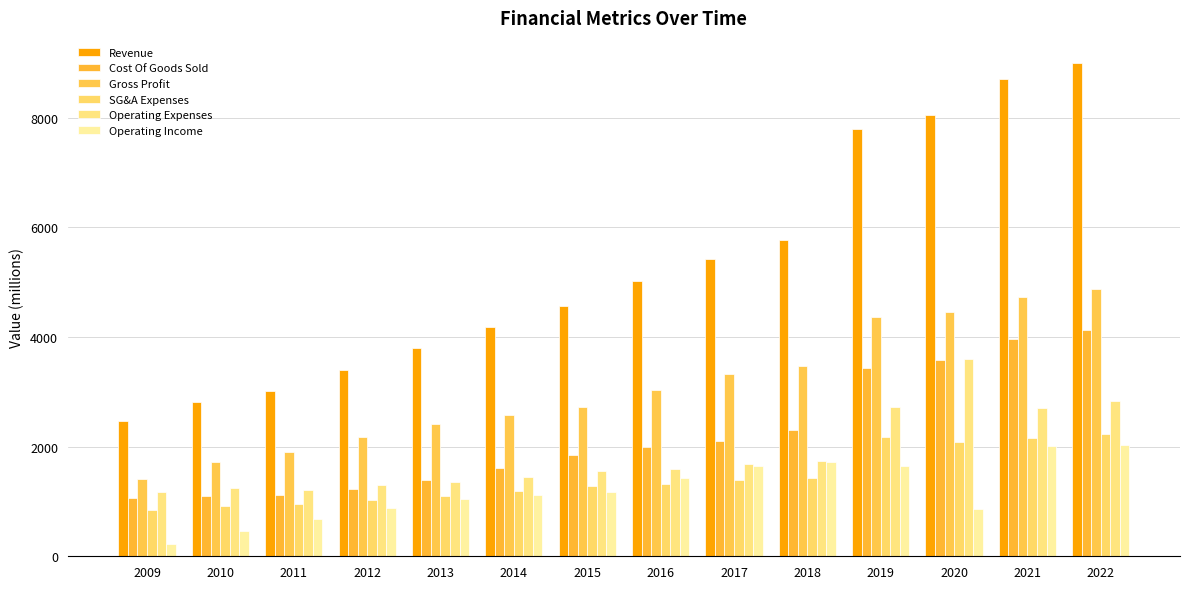

Is the value of Cost Of Goods Sold at 2017 greater than the value of Revenue at 2020?

No